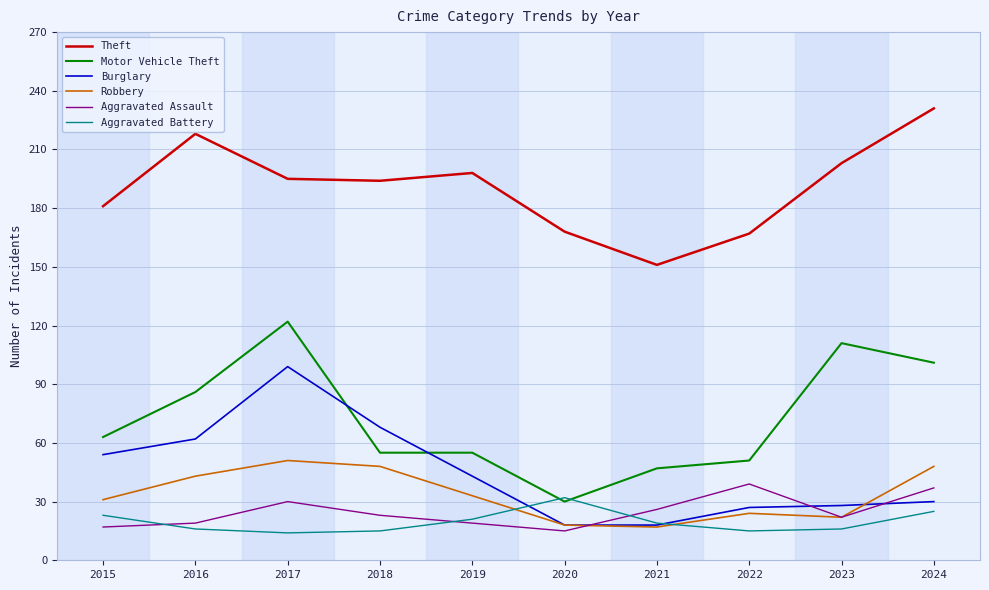

True or false: Aggravated Assault has a value of 26 at 2021.

True